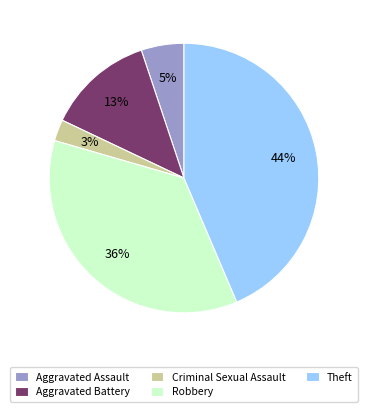

Do Theft and Aggravated Battery together represent more than half of the pie?

Yes